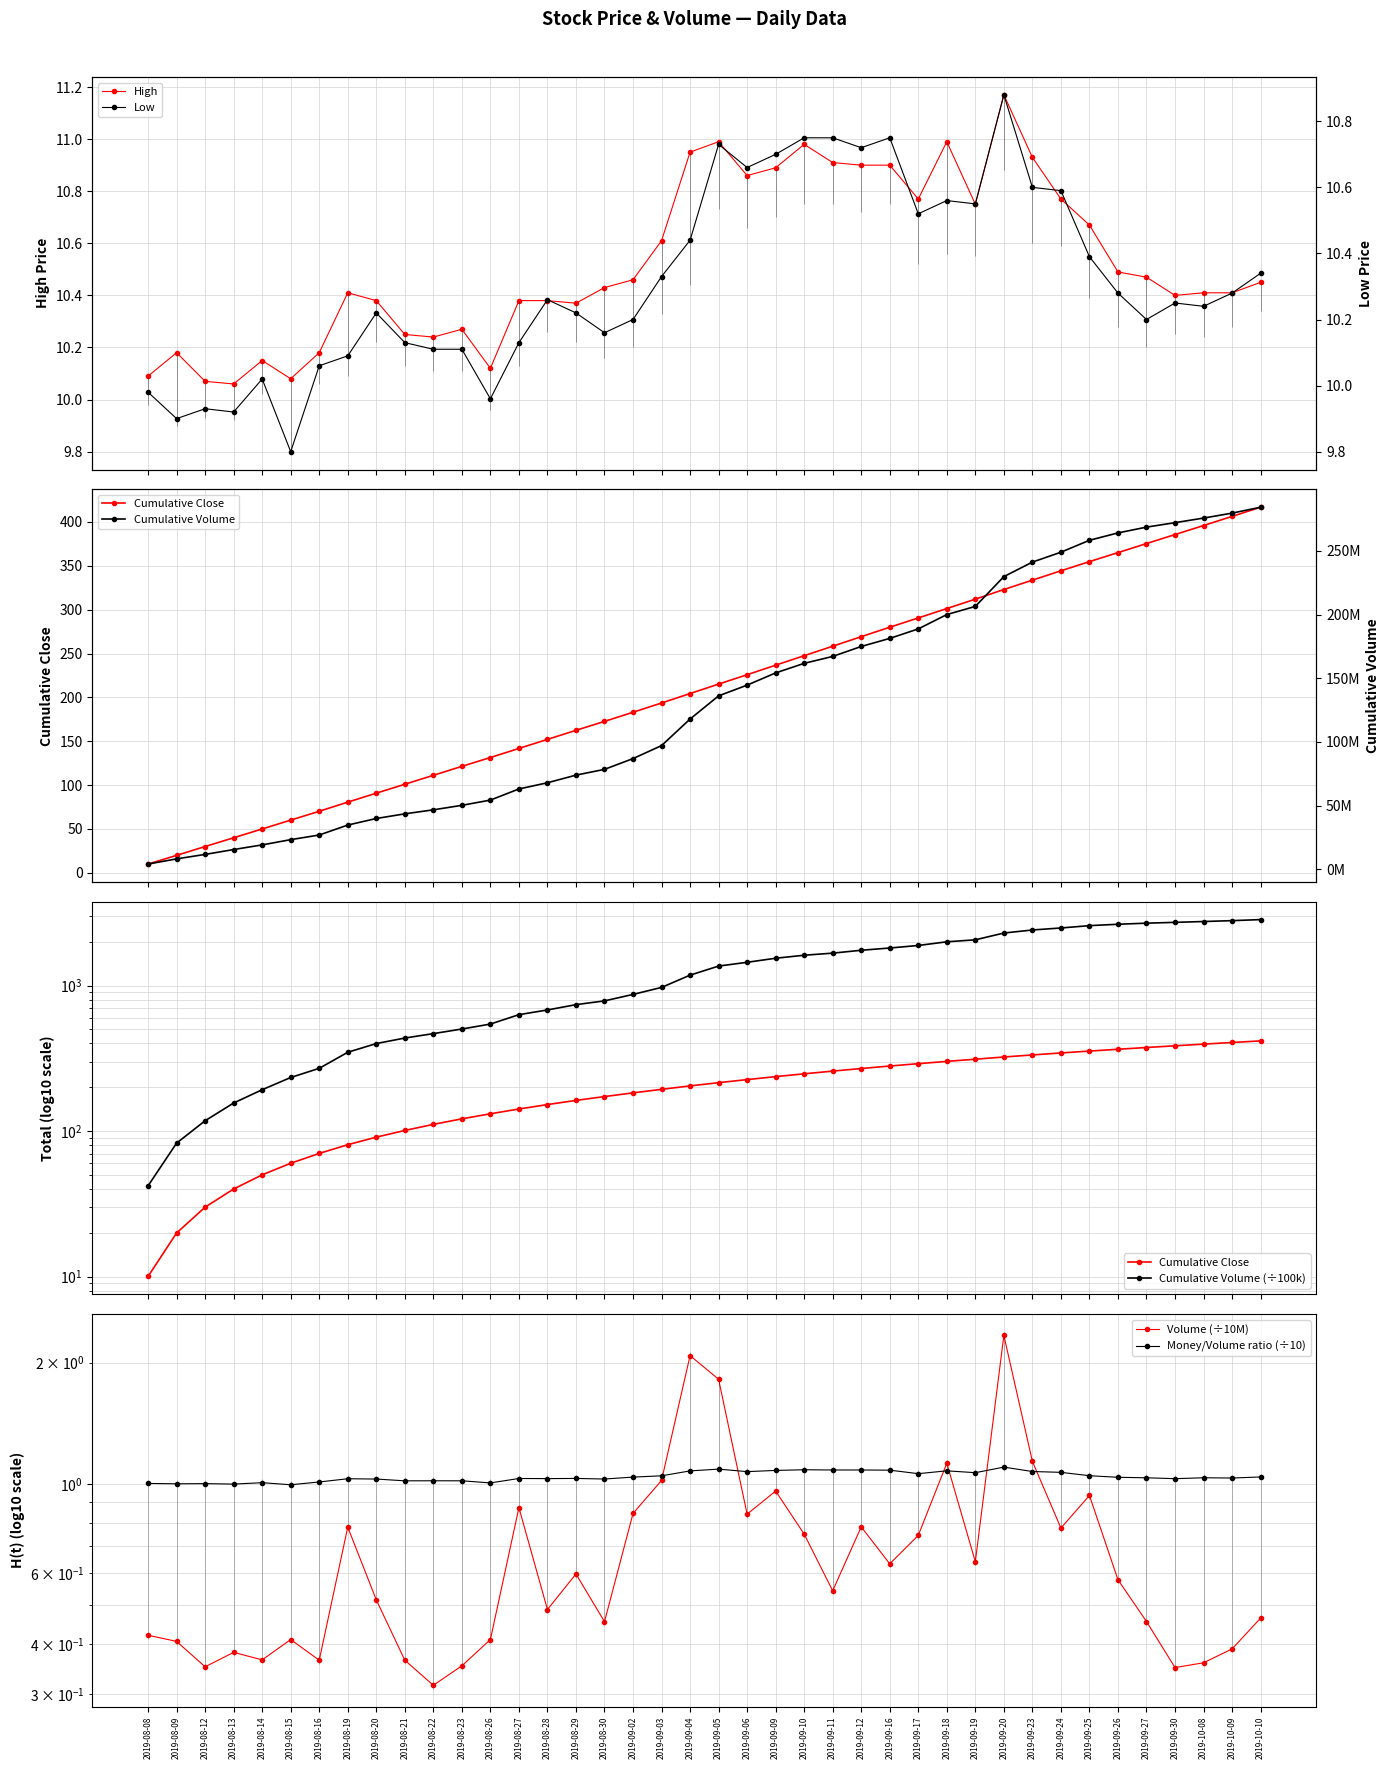

What is the greatest value displayed?

11.2